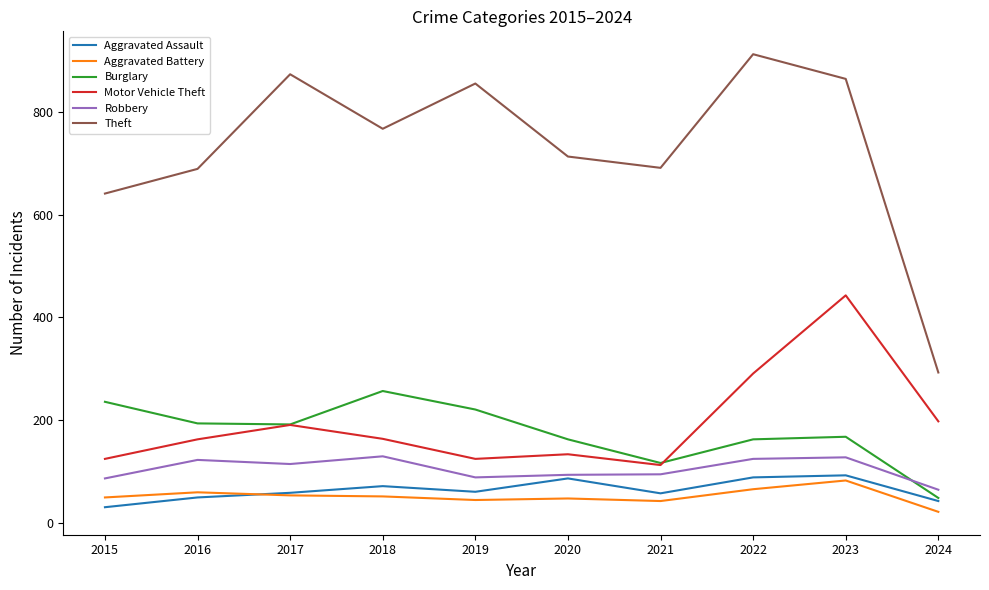

What is the difference between the maximum and minimum values in the Robbery series?

65